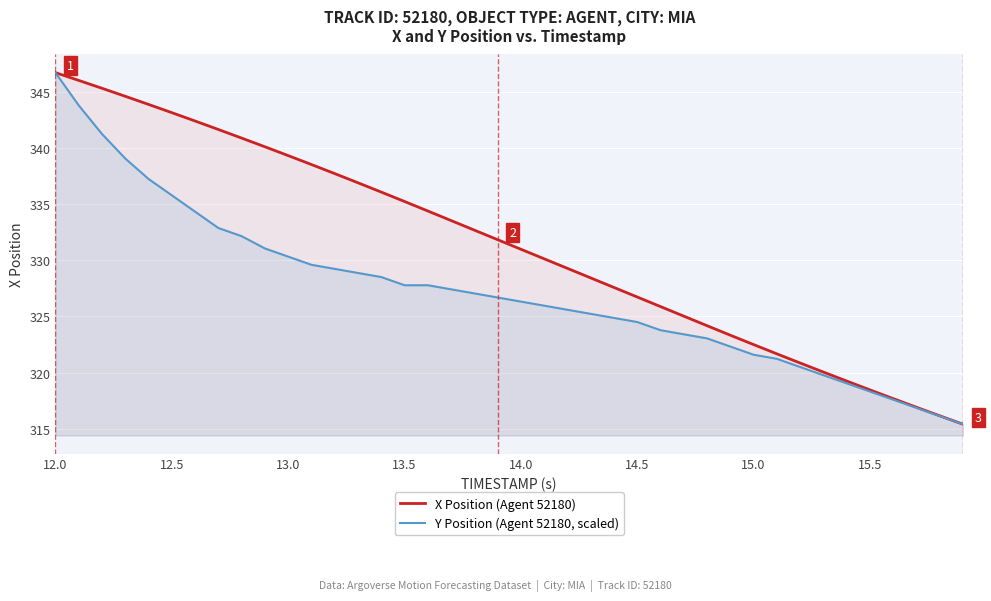

What is the smallest value displayed?

315.4